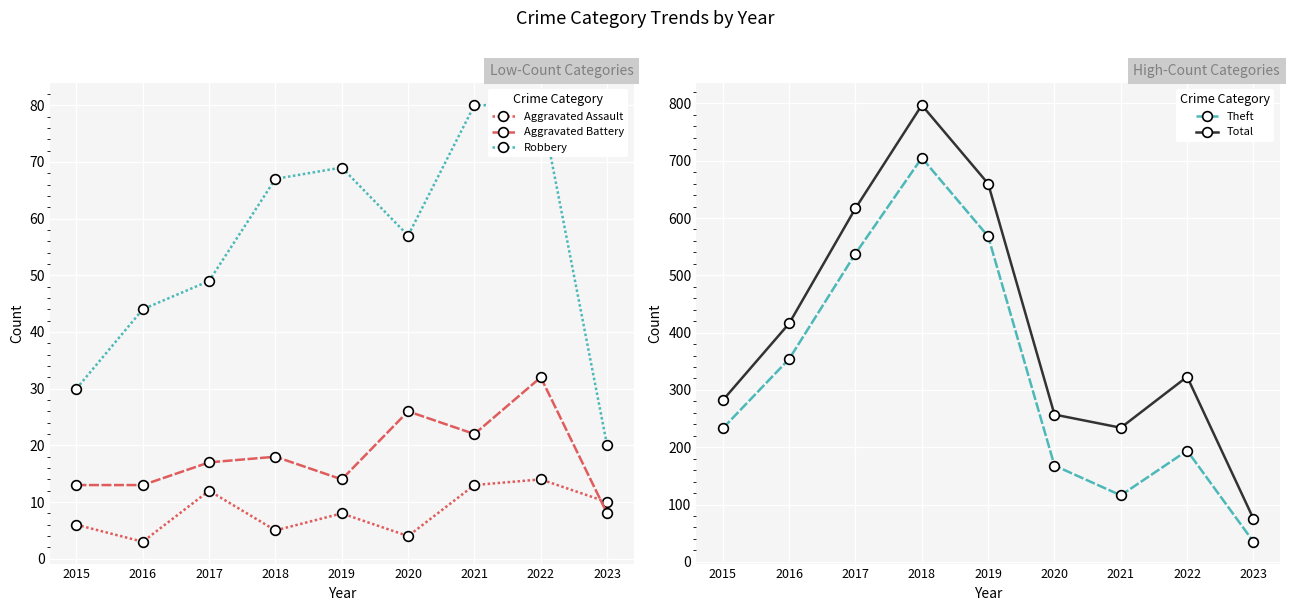

How many values in the Aggravated Assault series are below 8?

4